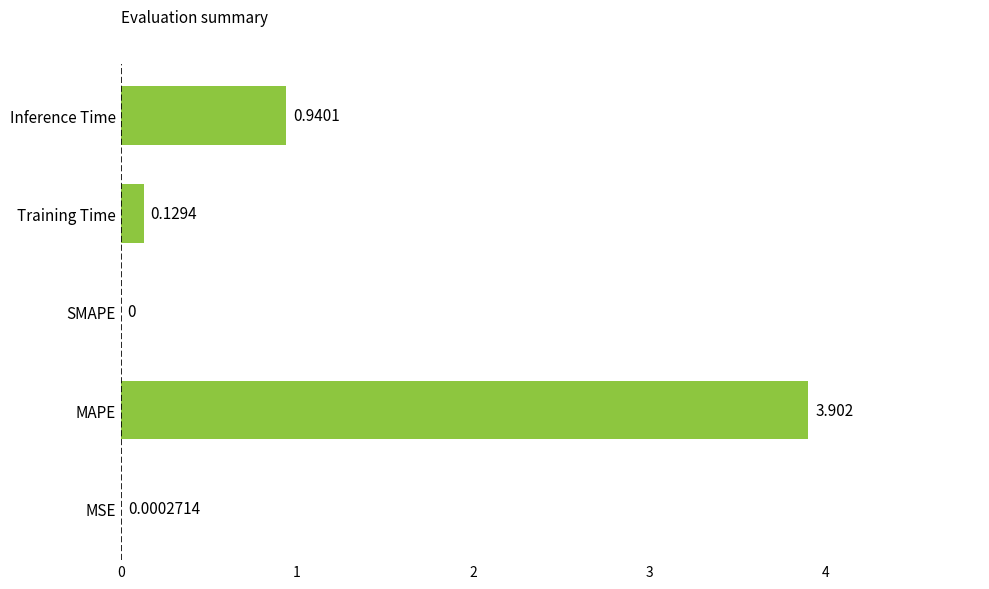

Which has a higher value, Training Time or Inference Time?

Inference Time